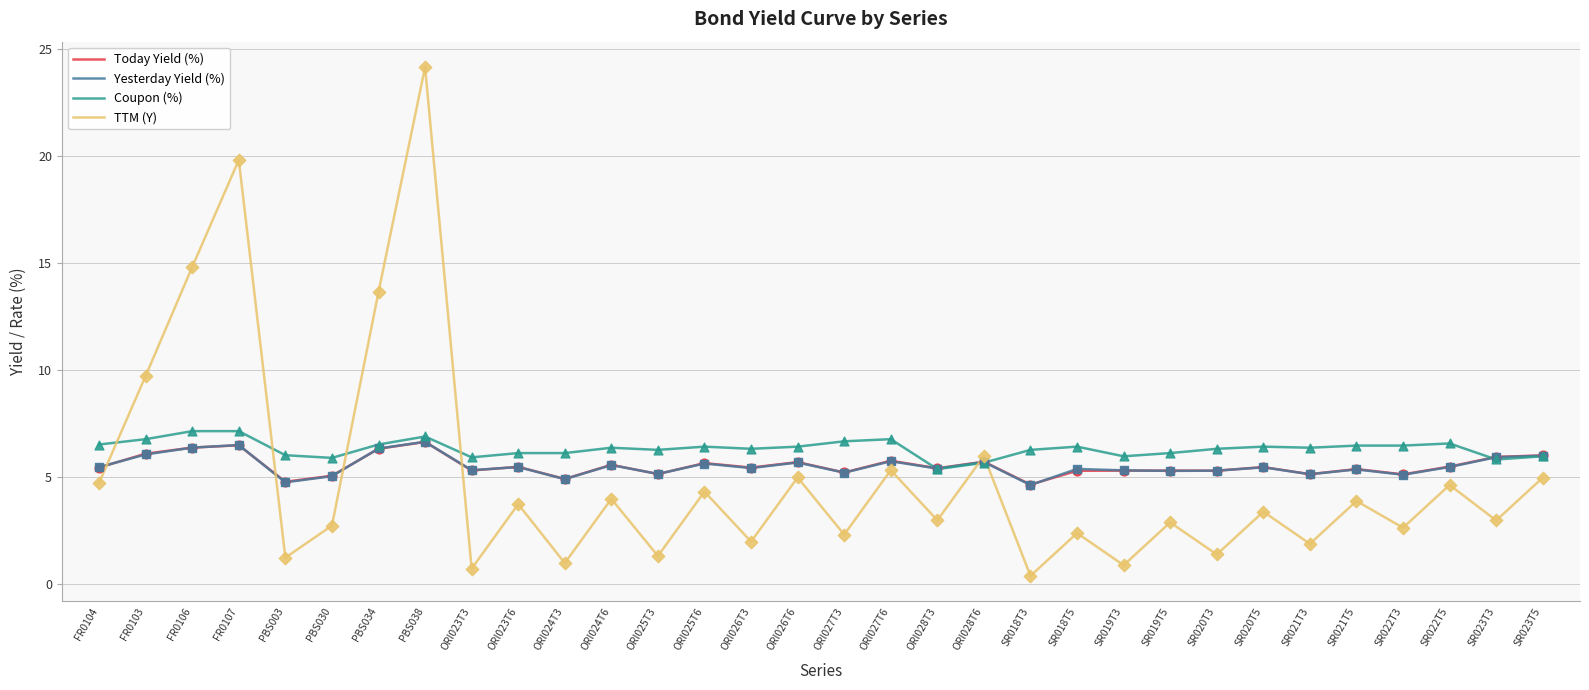

What are all the series names shown in the legend?

Today Yield (%), Yesterday Yield (%), Coupon (%), TTM (Y)